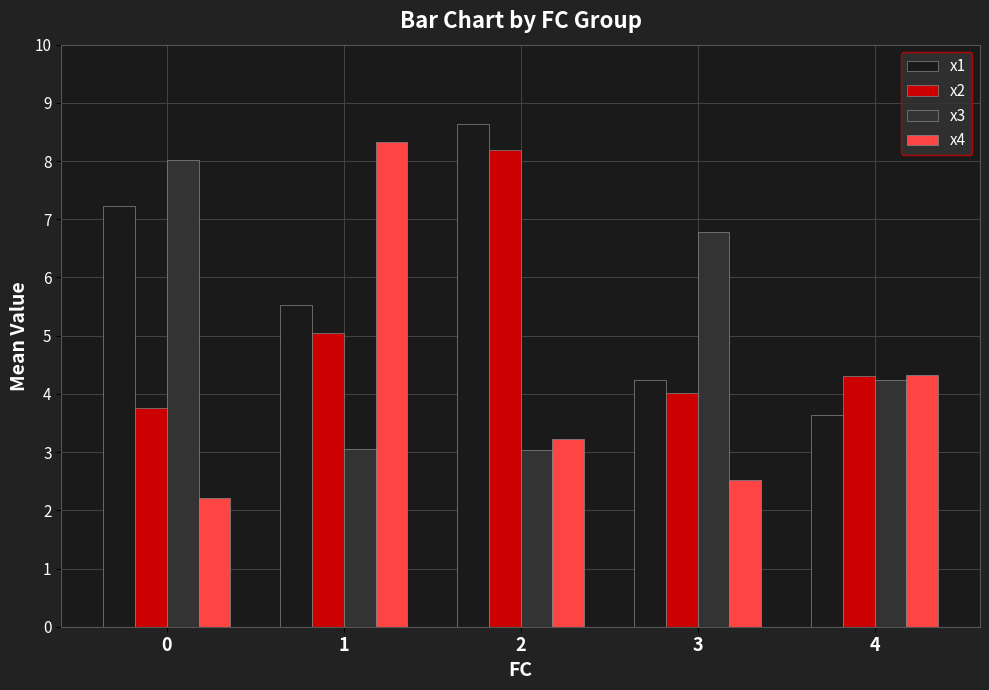

Rank the series at 3 from highest to lowest value.

x3, x1, x2, x4